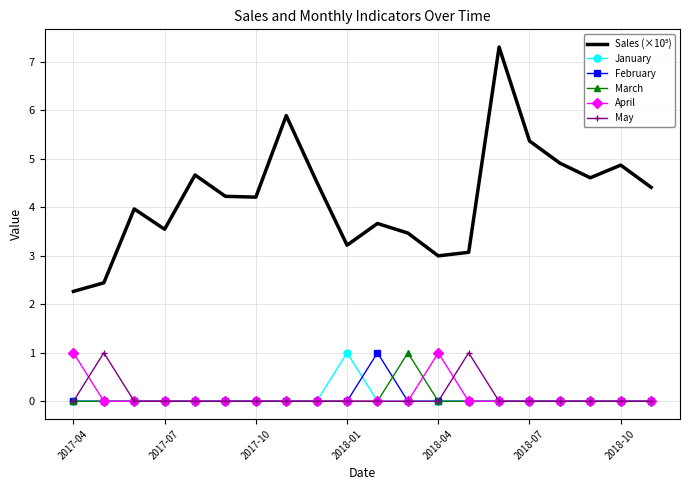

What is the greatest value displayed?

7.3